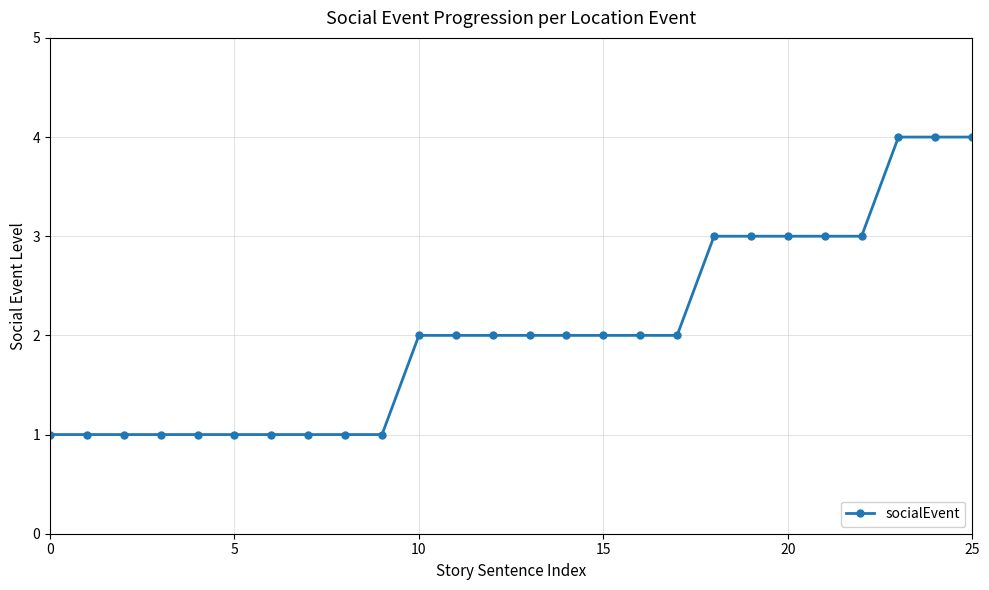

What is the difference between the second highest and minimum values?

3